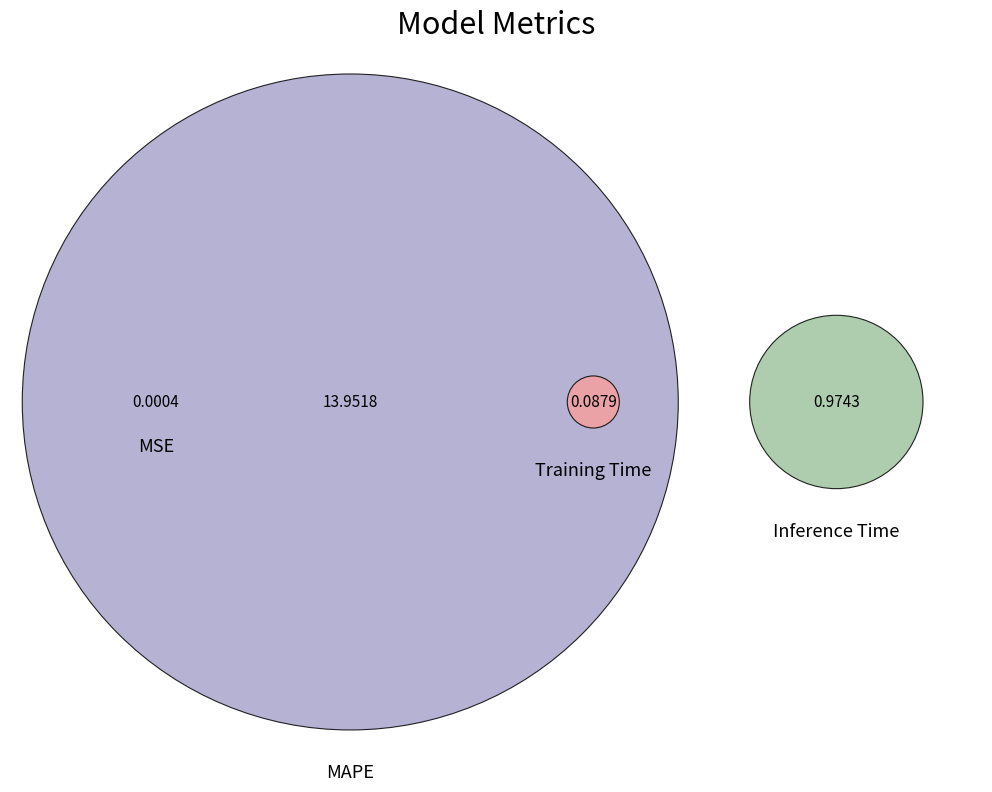

Is MAPE the majority of the pie?

Yes